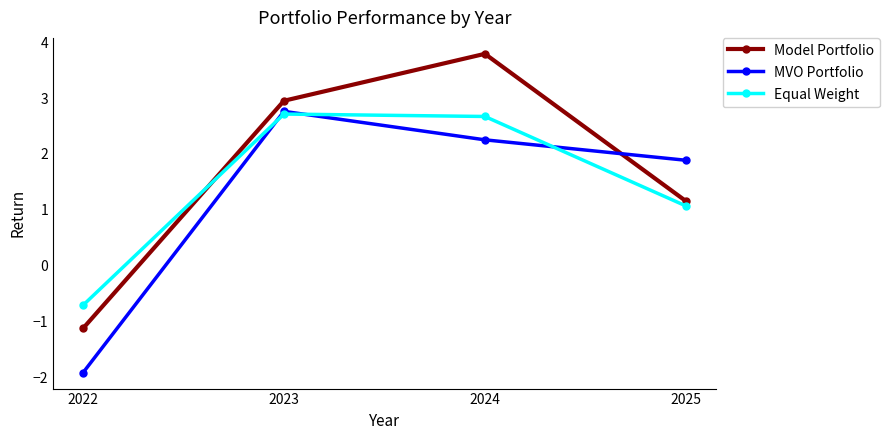

Rank the categories by MVO Portfolio value from lowest to highest.

2022, 2025, 2024, 2023